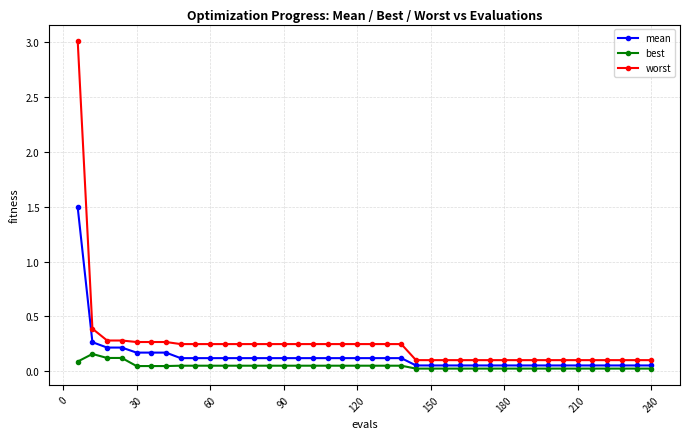

Does the chart have visible grid lines?

Yes